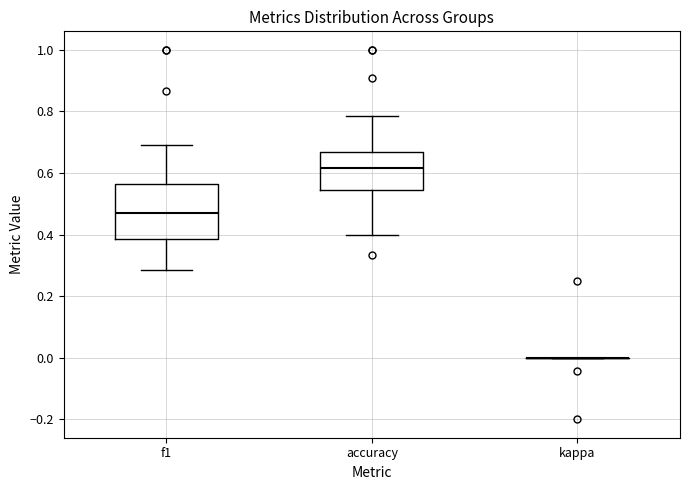

Reading left to right, read every box against the y-axis: the position of its median line, the range the box covers, and the ends of its whiskers. The values are not printed on the chart, so give them approximately, as read against the axis.

f1: median 0.46, box 0.38 to 0.56, whiskers 0.28 to 0.70
accuracy: median 0.62, box 0.54 to 0.66, whiskers 0.40 to 0.78
kappa: box collapsed to a line at 0.00, whiskers 0.00 to 0.00